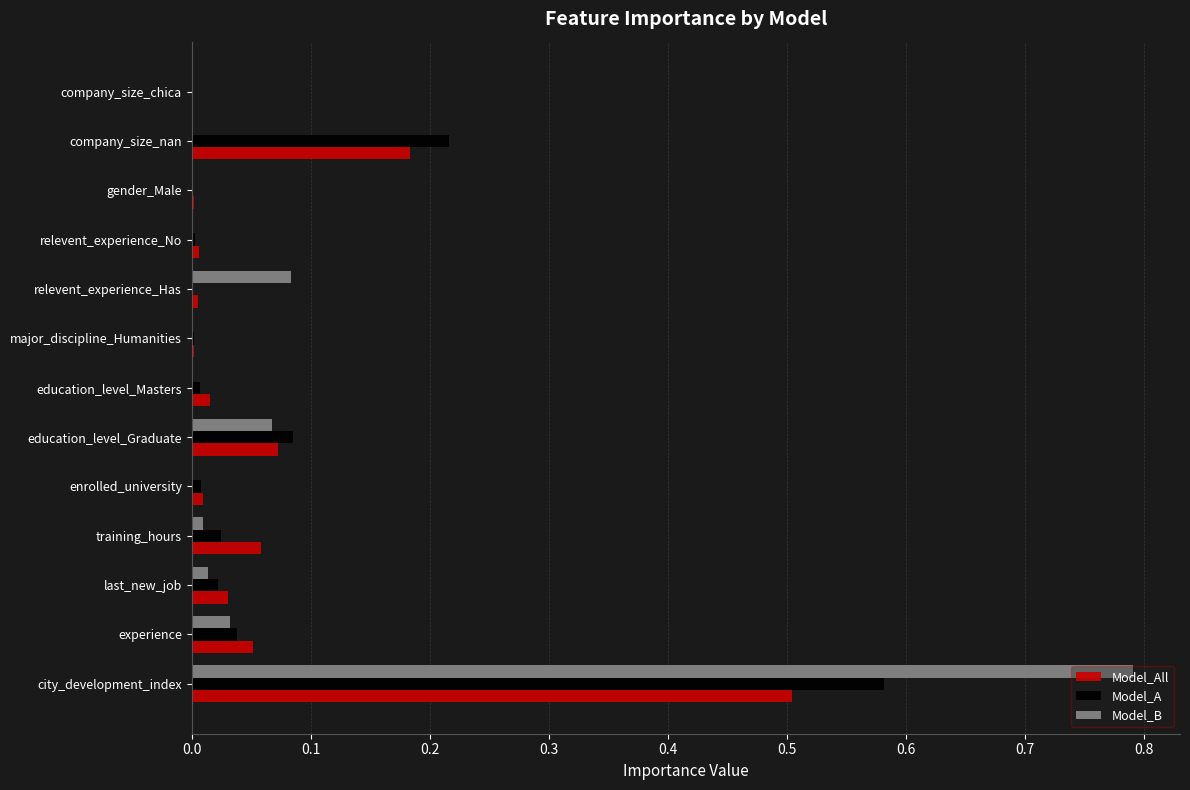

True or false: Model_All has a value of 0.0 at experience.

False